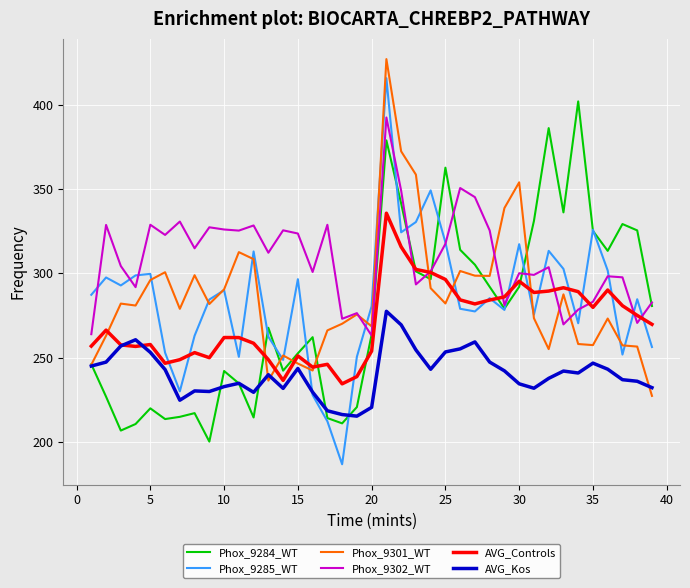

Which series has the largest range (max minus min)?

Phox_9285_WT